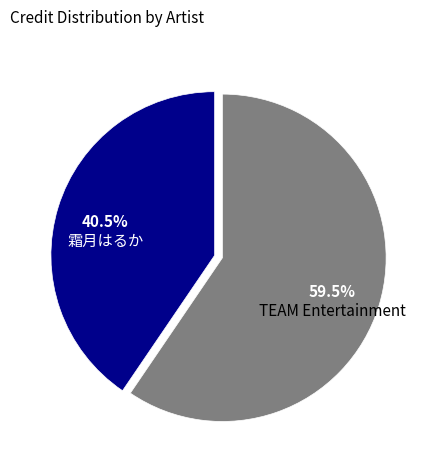

How many slices are in this pie chart?

2